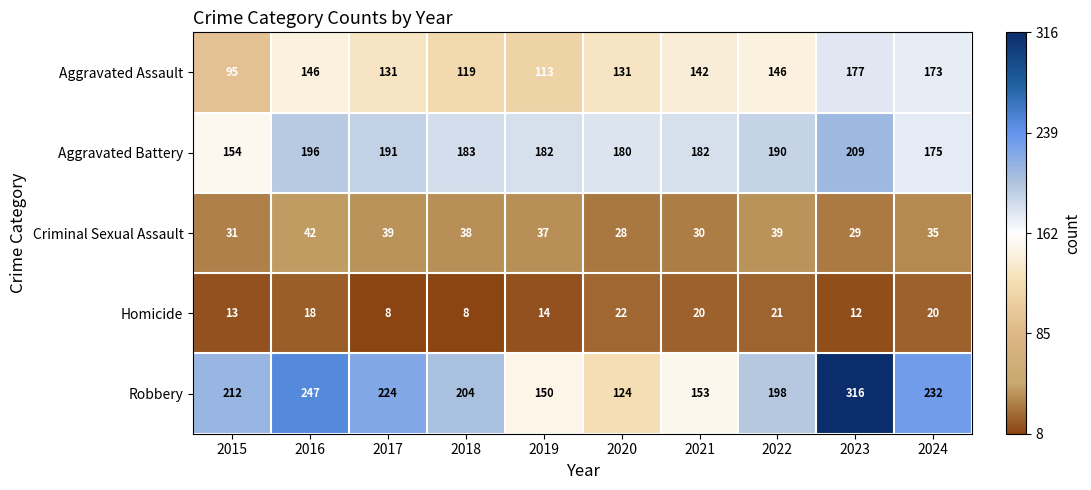

What value does the Homicide series have at 2023, to the nearest 10?

10